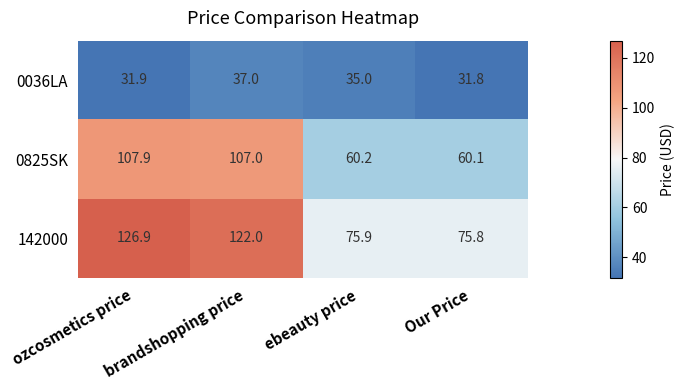

What is the highest value of the 142000 series?

126.9